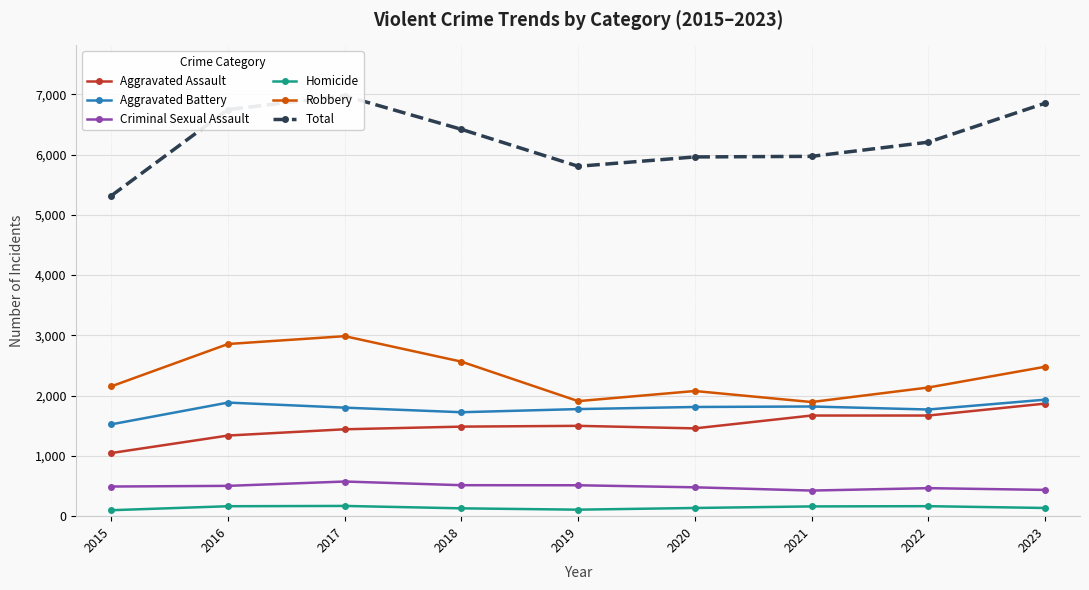

In Robbery, how many points are lower than both neighbors (excluding endpoints)?

2